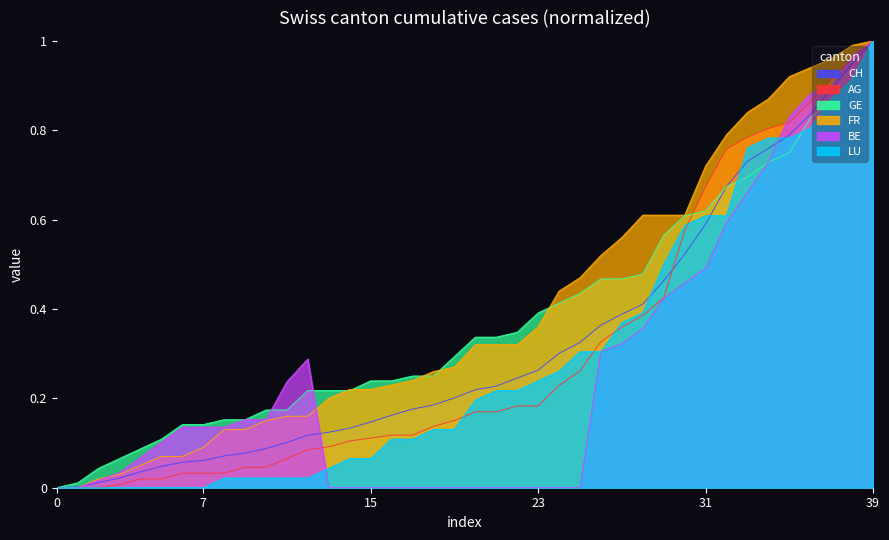

True or false: AG and GE cross at least once.

True